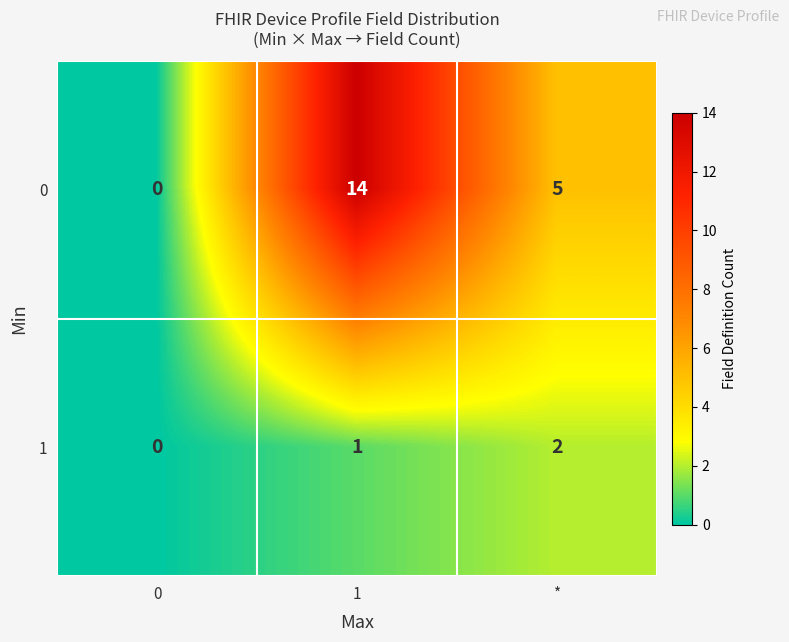

Rank the series at * from highest to lowest value.

0, 1